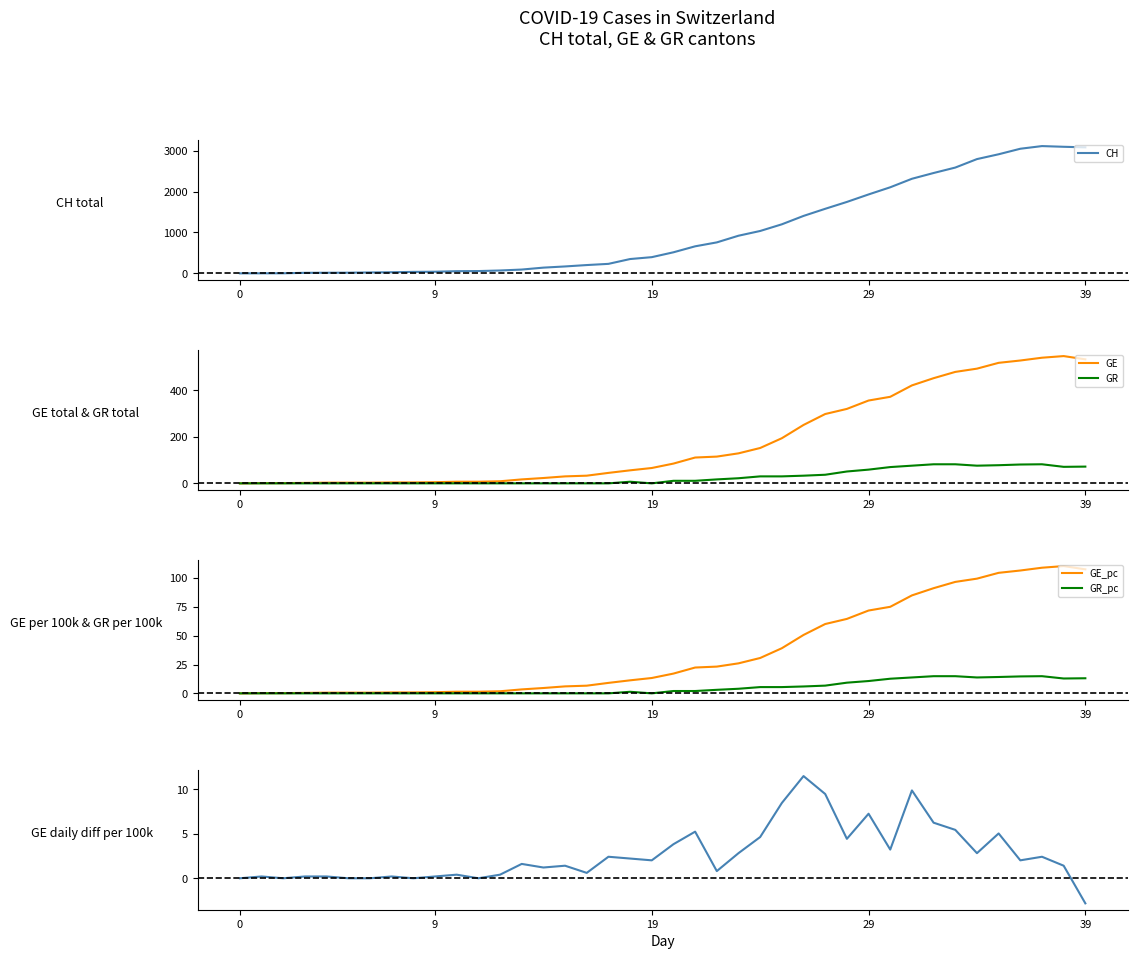

True or false: GE_diff_pc and CH intersect in this chart.

False